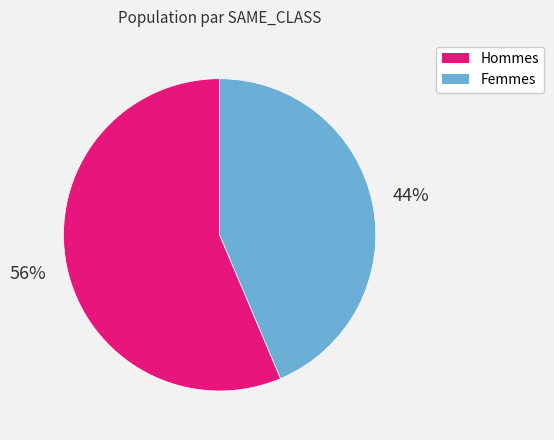

Count the number of slices in the pie.

2